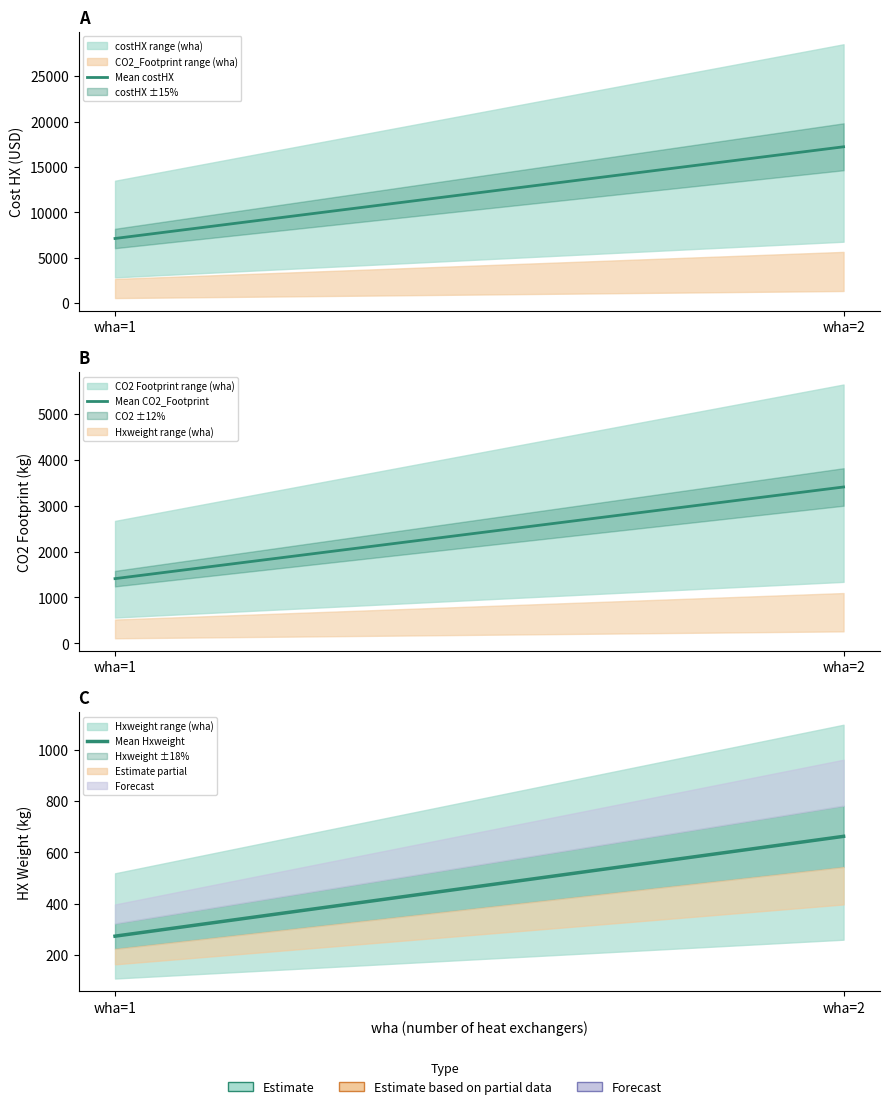

What is the smallest value displayed?

274.0